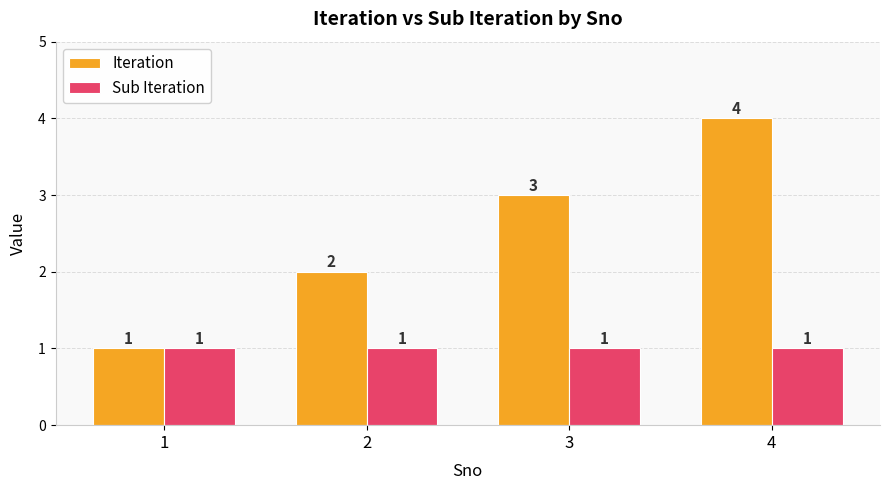

What are all the series names shown in the legend?

Iteration, Sub Iteration